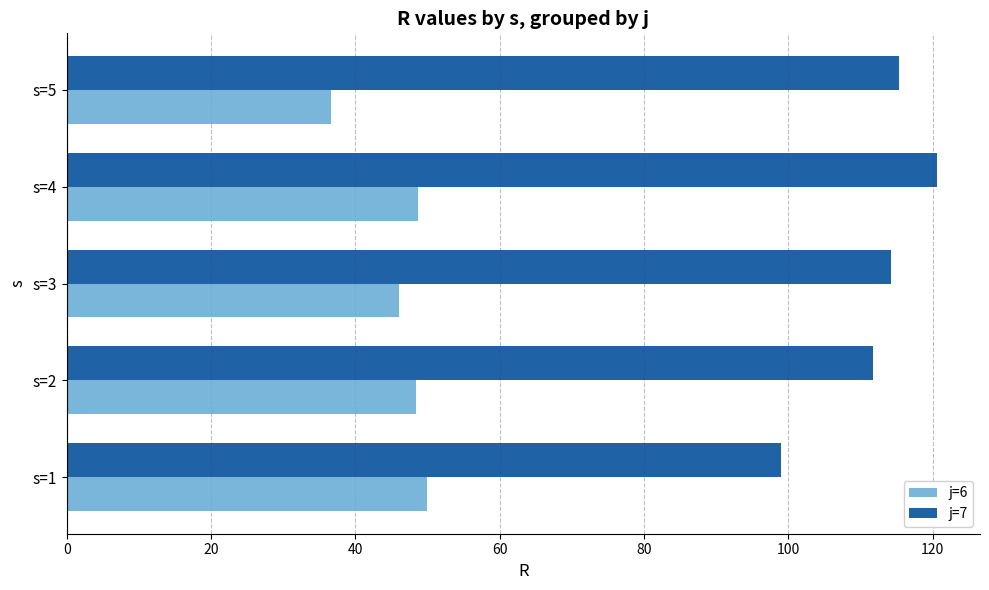

Rank the series by their maximum value, from highest to lowest.

j=7, j=6